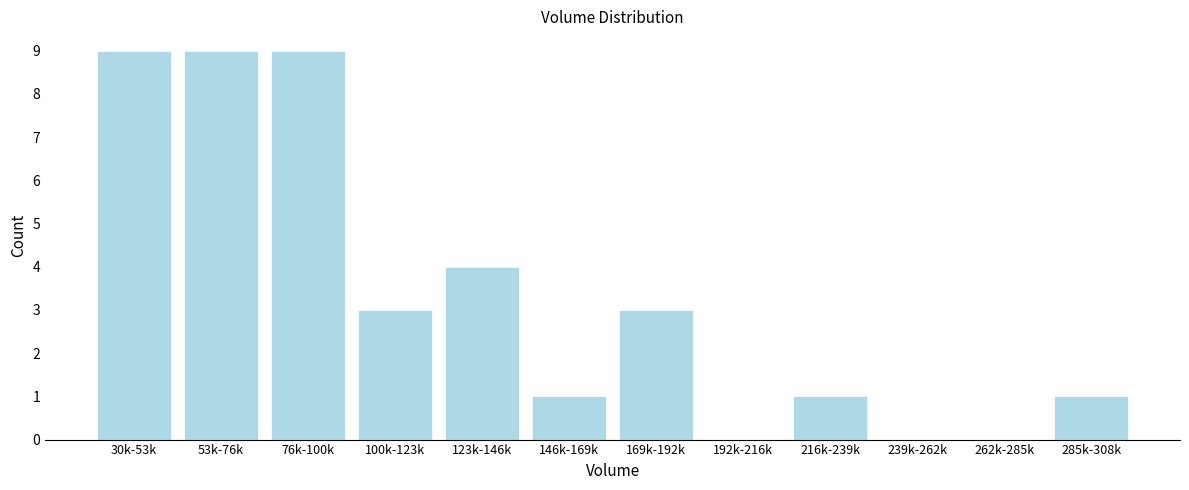

Reading left to right, extract all data points from this chart.

30k-53k=9	53k-76k=9	76k-100k=9	100k-123k=3	123k-146k=4	146k-169k=1	169k-192k=3	192k-216k=0	216k-239k=1	239k-262k=0	262k-285k=0	285k-308k=1